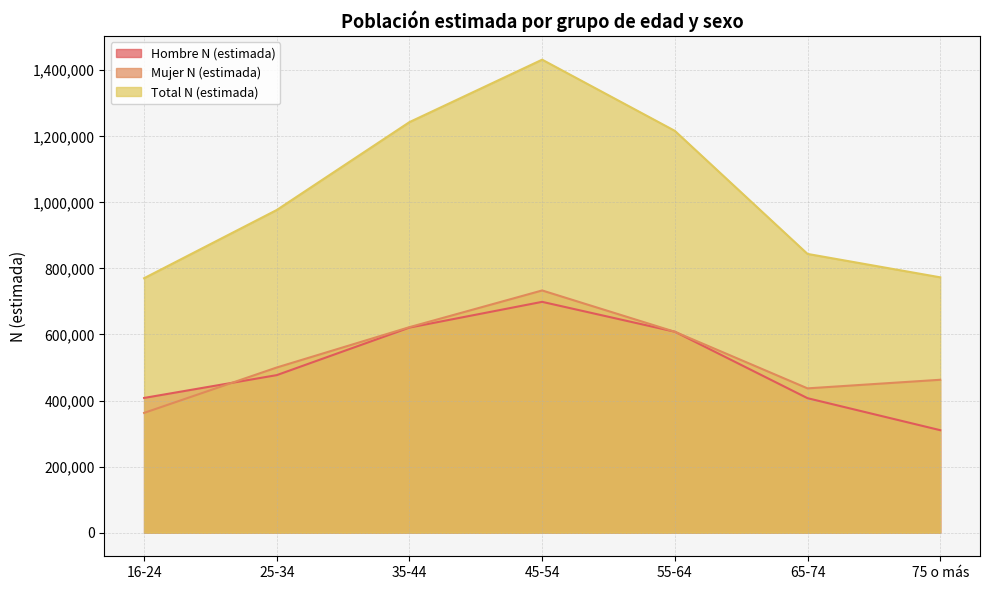

At which category does Mujer N (estimada) reach its first local valley?

65-74